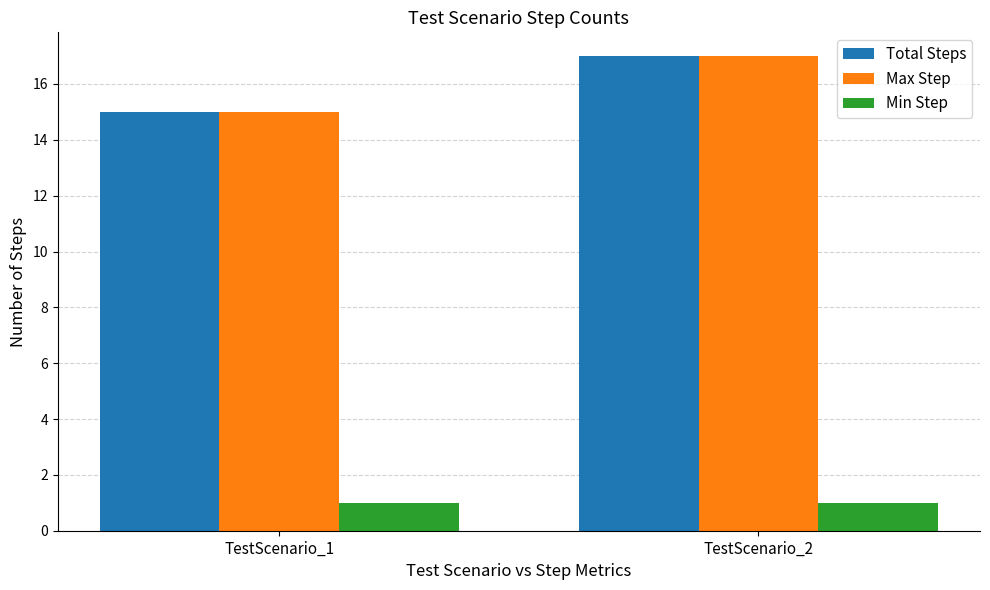

What is the sum of the Min Step values at TestScenario_2 and TestScenario_1?

2